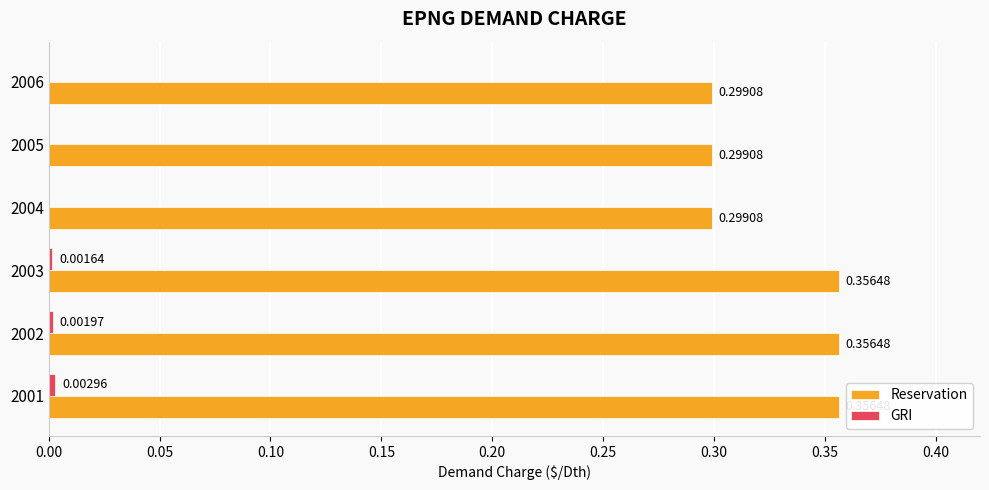

Which series changed the most between 2001 and 2004?

Reservation